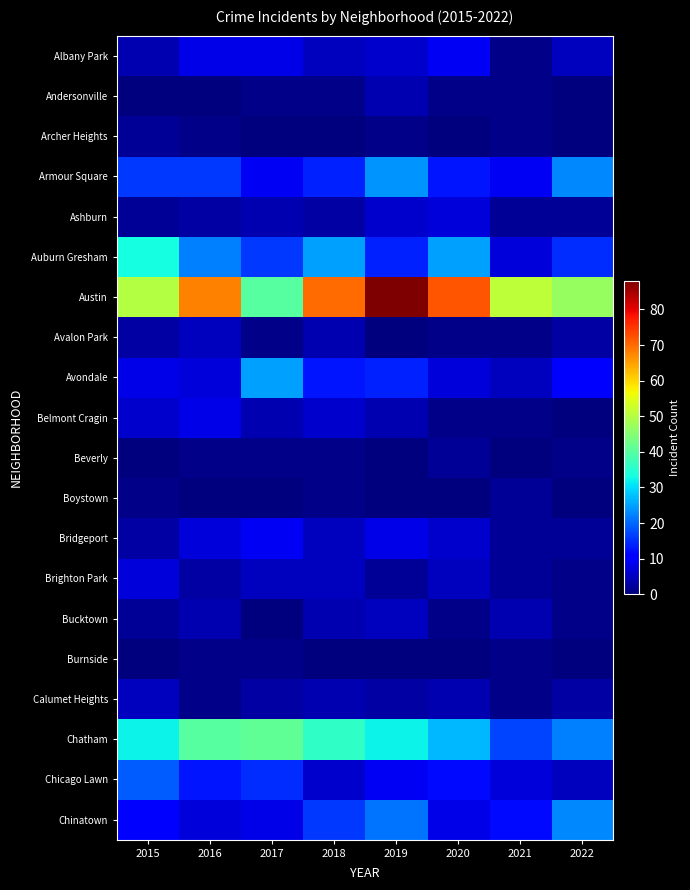

At which category does the chart reach its minimum across all series?

2015